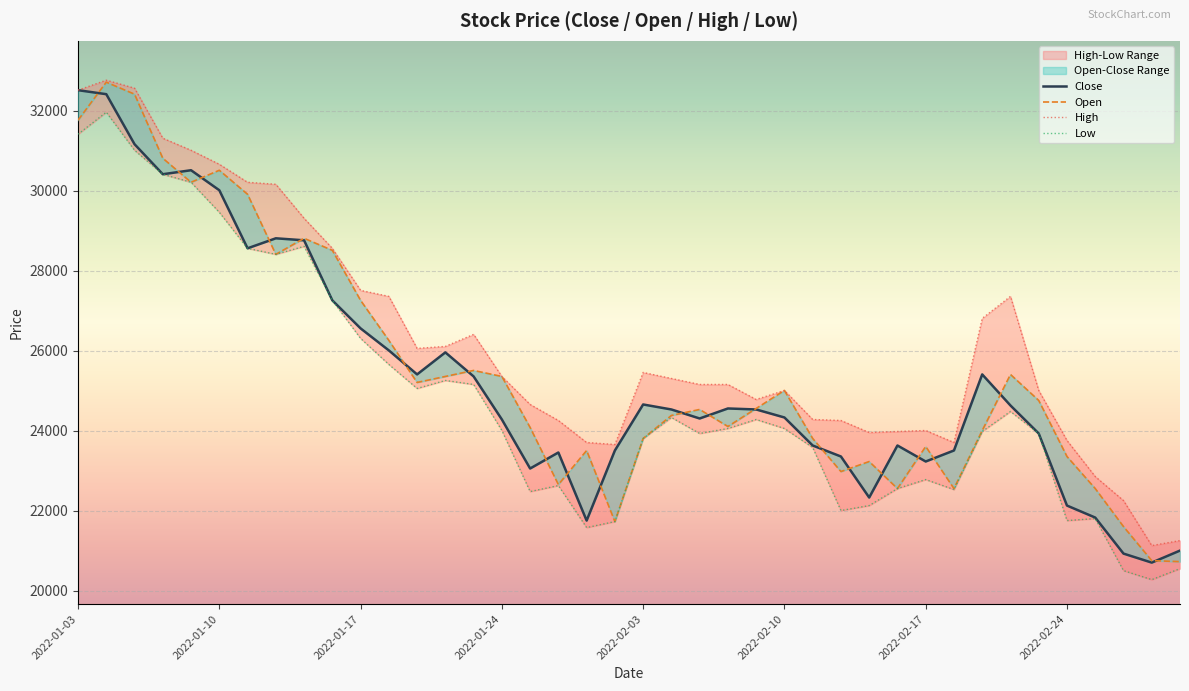

Which category has the highest value across all series?

2022-01-03